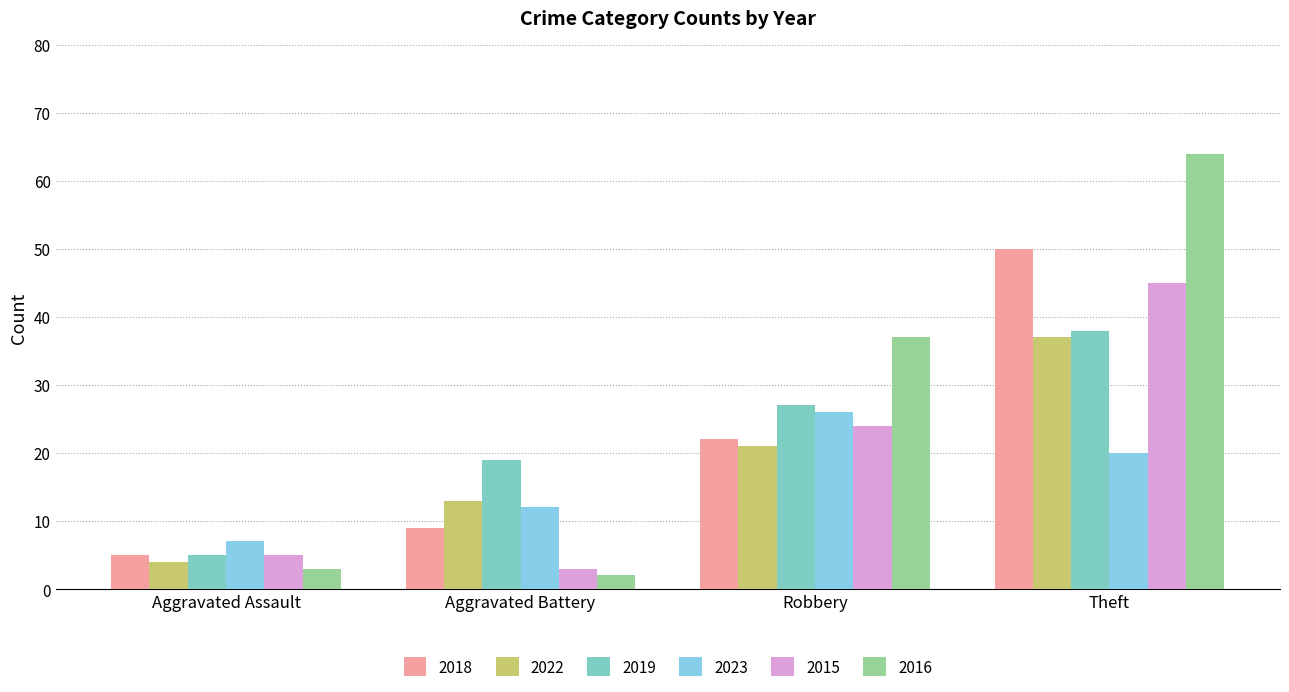

Reading left to right, extract all data points from this chart.

2018: Aggravated Assault=5	Aggravated Battery=9	Robbery=22	Theft=50
2022: Aggravated Assault=4	Aggravated Battery=13	Robbery=21	Theft=37
2019: Aggravated Assault=5	Aggravated Battery=19	Robbery=27	Theft=38
2023: Aggravated Assault=7	Aggravated Battery=12	Robbery=26	Theft=20
2015: Aggravated Assault=5	Aggravated Battery=3	Robbery=24	Theft=45
2016: Aggravated Assault=3	Aggravated Battery=2	Robbery=37	Theft=64